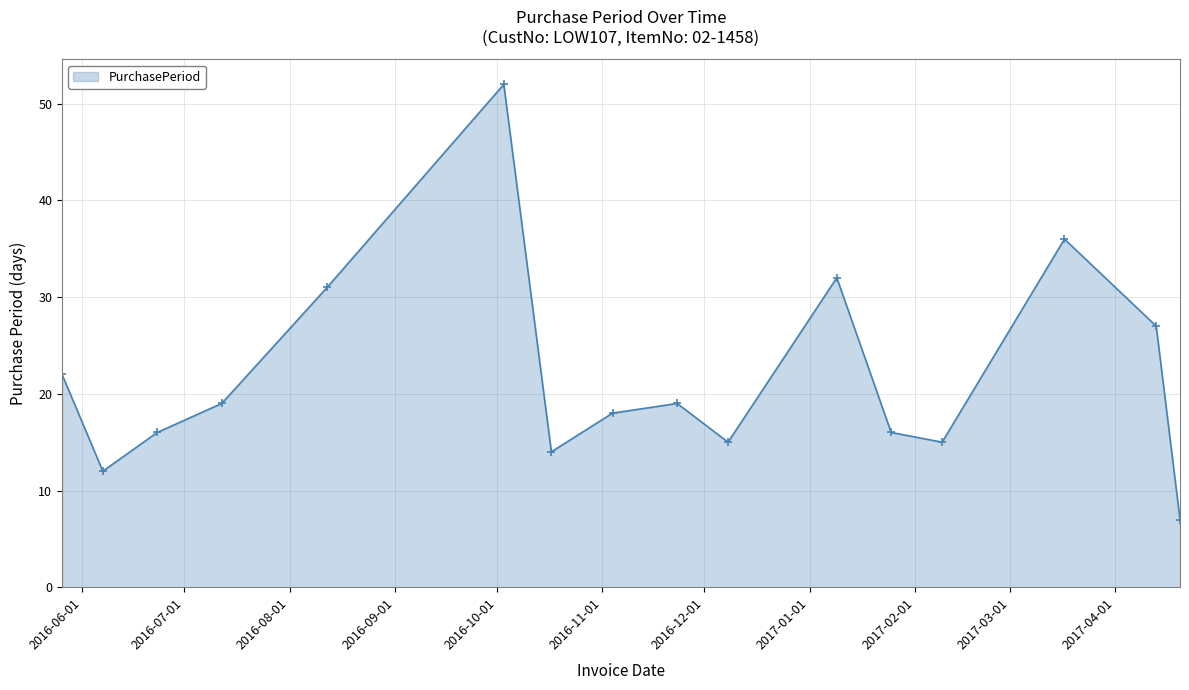

What is the difference between the second highest and second lowest values?

24